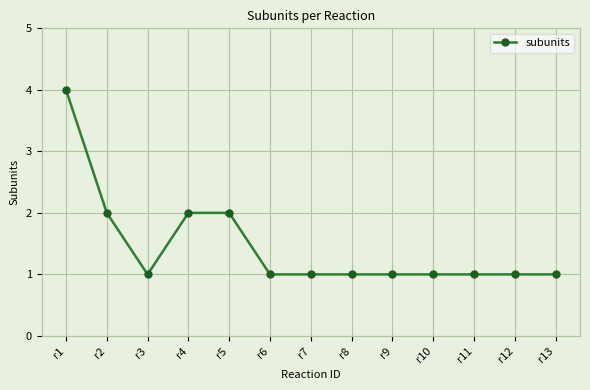

The value at r12 is 1. True or false?

True